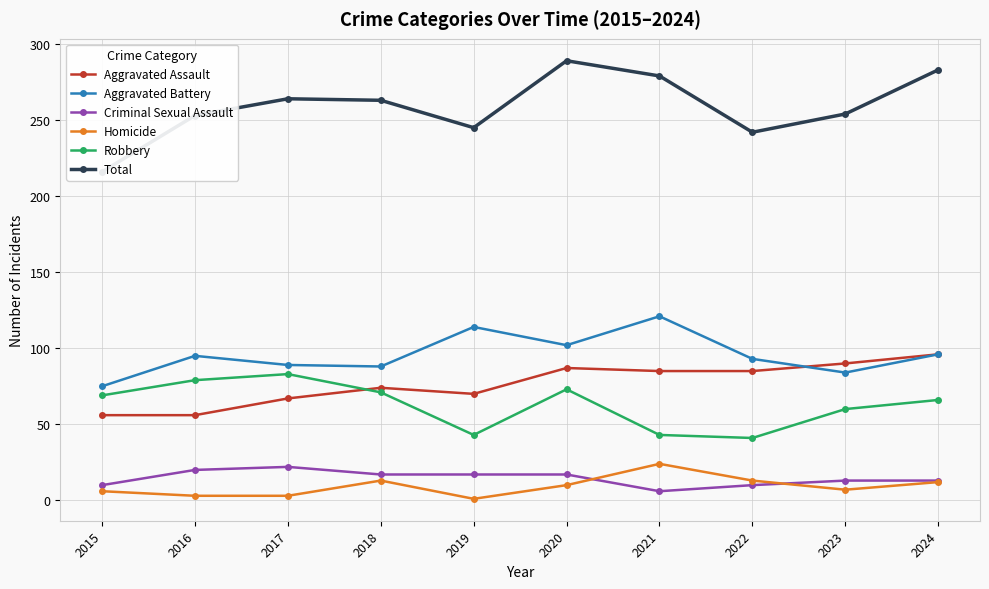

Which has a higher value, 2019 or 2022?

2022